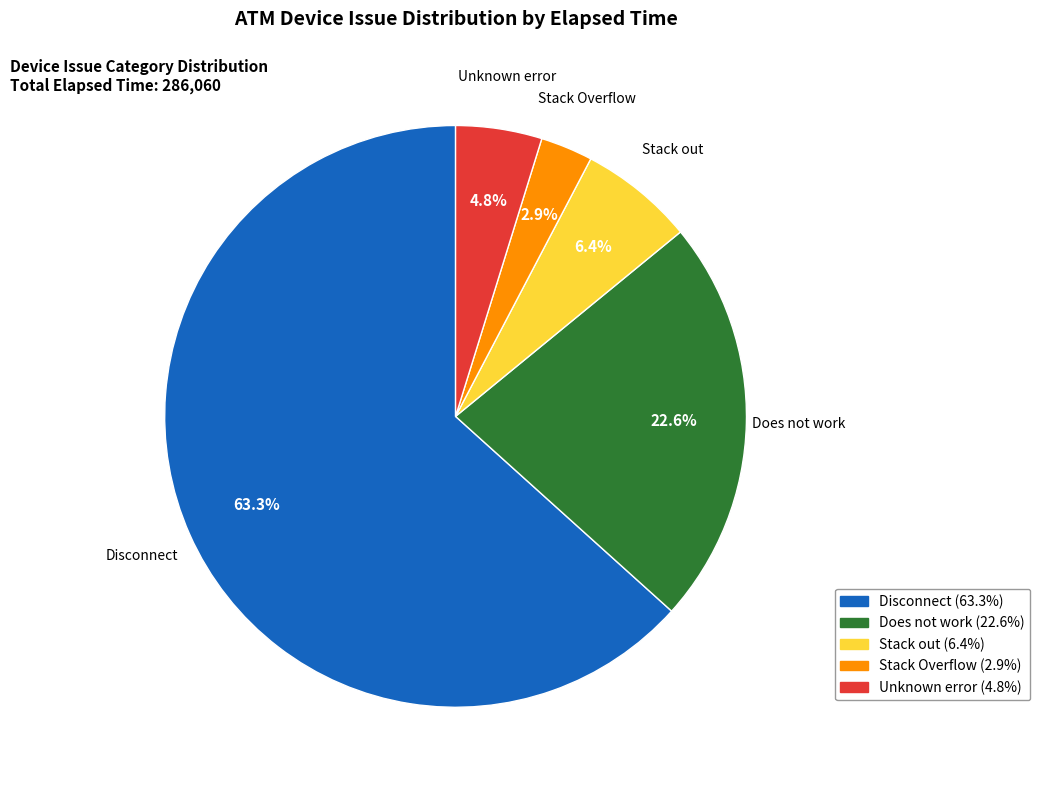

What percentage is NOT represented by Stack Overflow?

97.1%